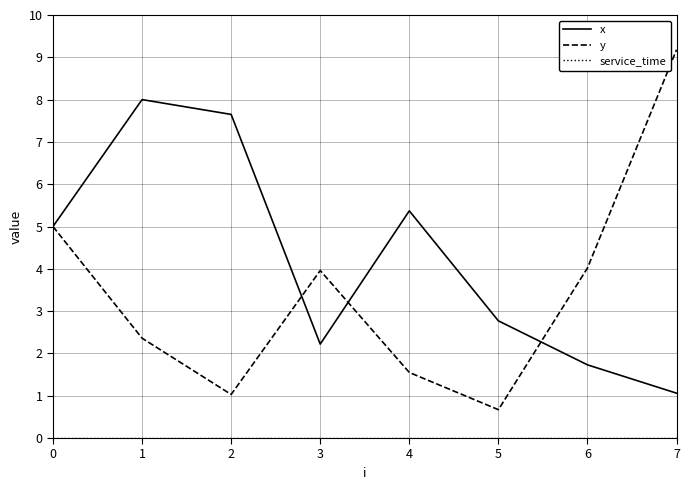

Which series has the largest range (max minus min)?

y